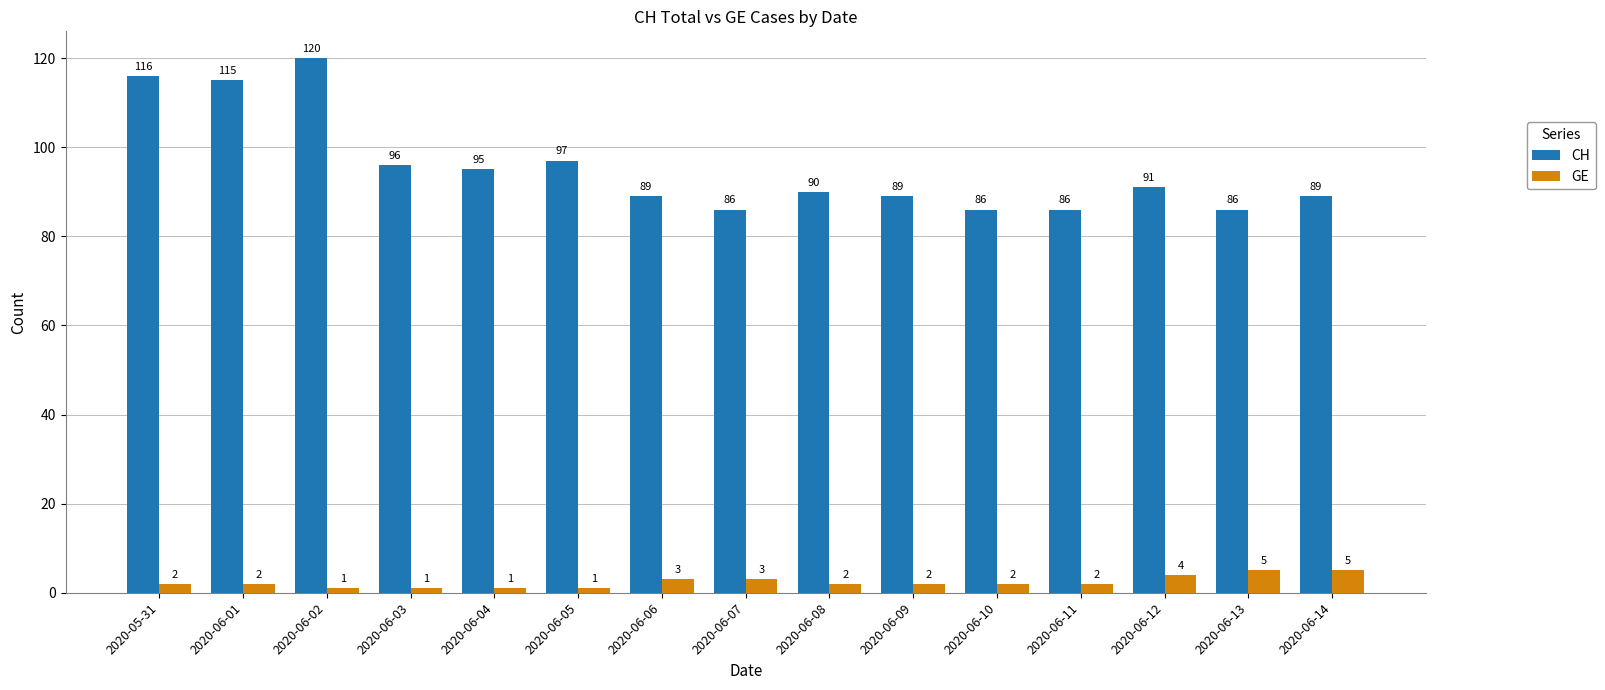

Is it true that CH equals 89 at 2020-06-09?

True